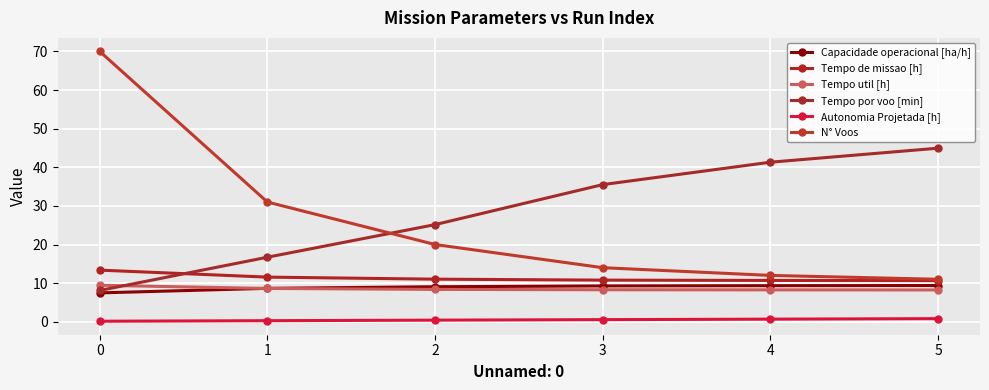

Which has a higher value, 5 or 0?

5